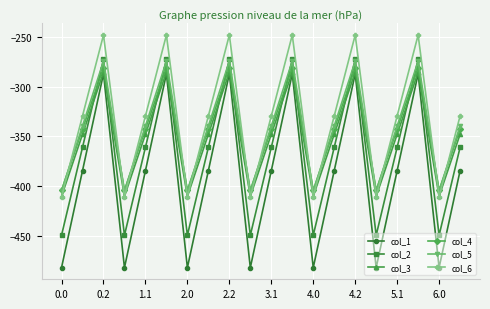

How many interior local valleys does the col_6 series have?

6